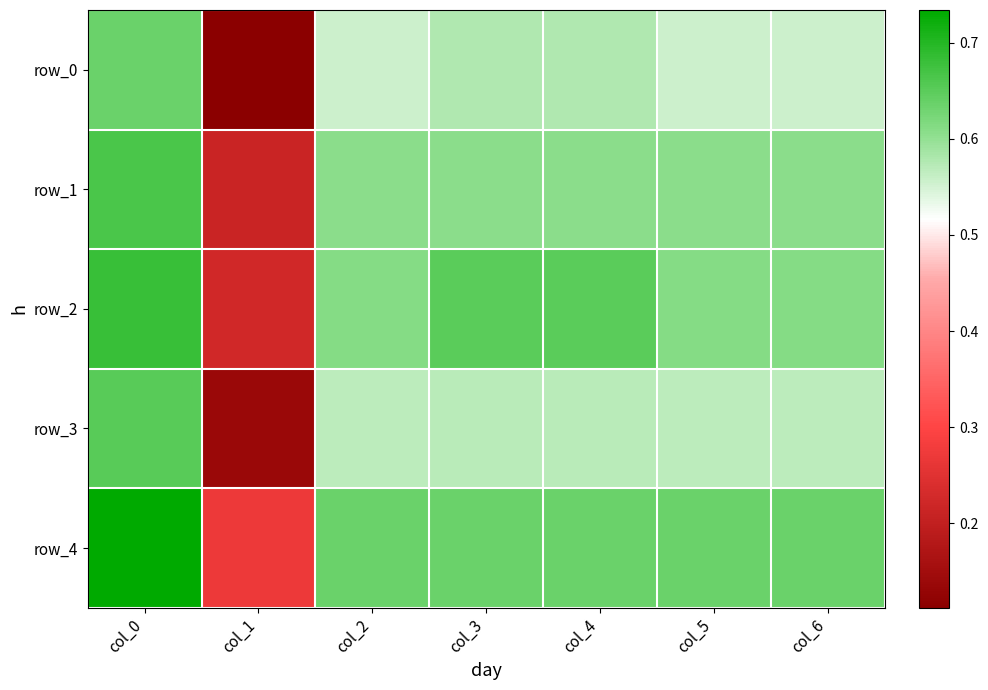

What value does the row_1 series have at col_6?

0.6